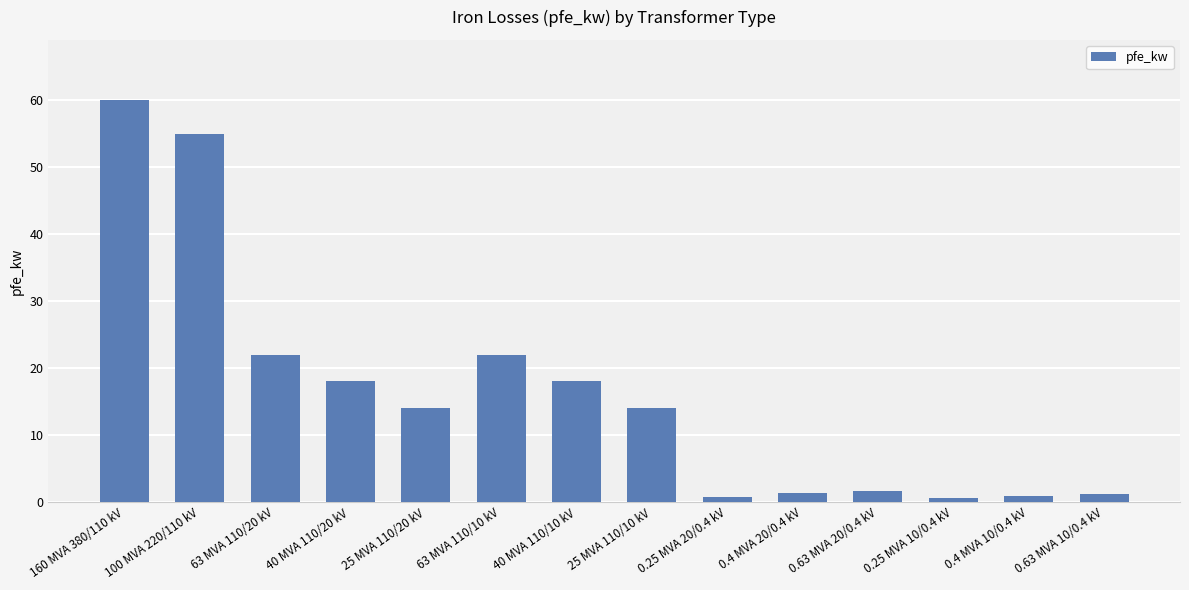

What is the sum of all values?

229.5